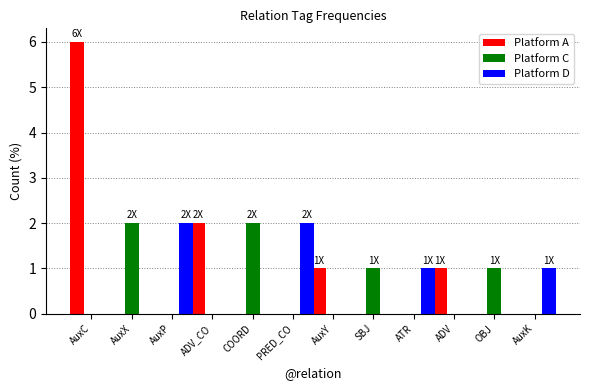

Between AuxC and COORD, which series saw the biggest shift?

Platform A